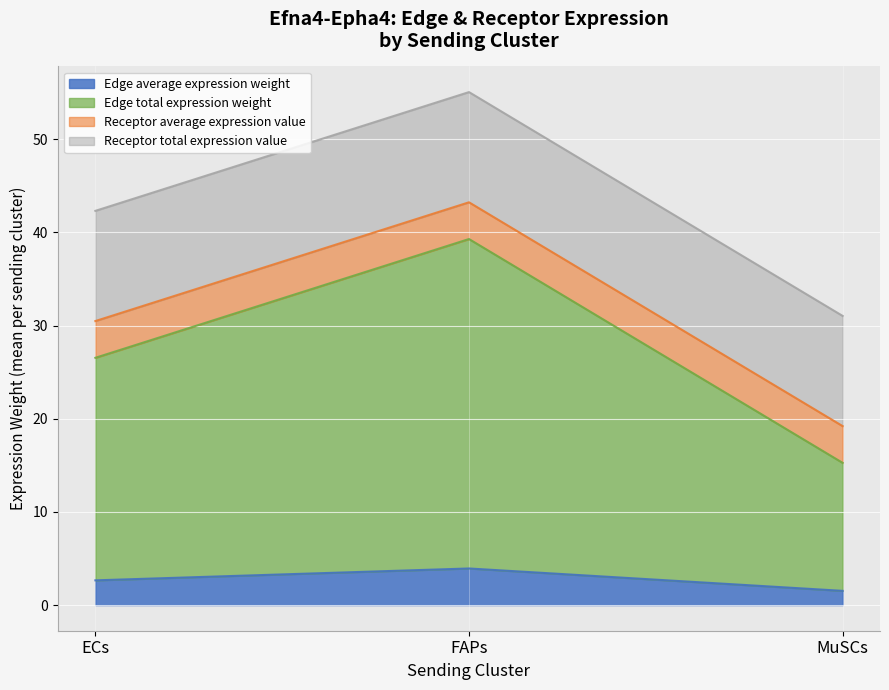

List the series in order of their peak value, lowest first.

Edge average expression weight, Receptor average expression value, Receptor total expression value, Edge total expression weight